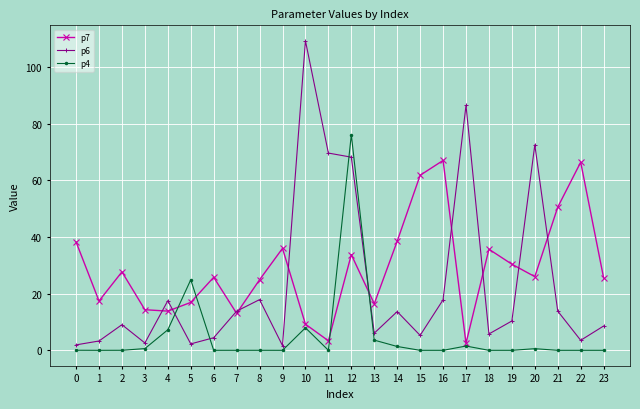

What is the maximum value for p4?

76.1